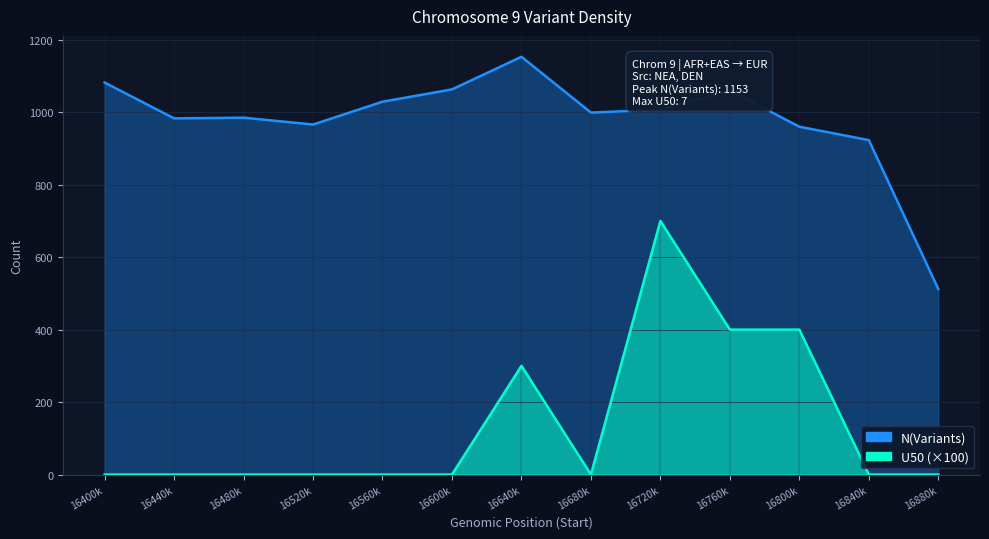

Where is the first local maximum for U50?

16640k